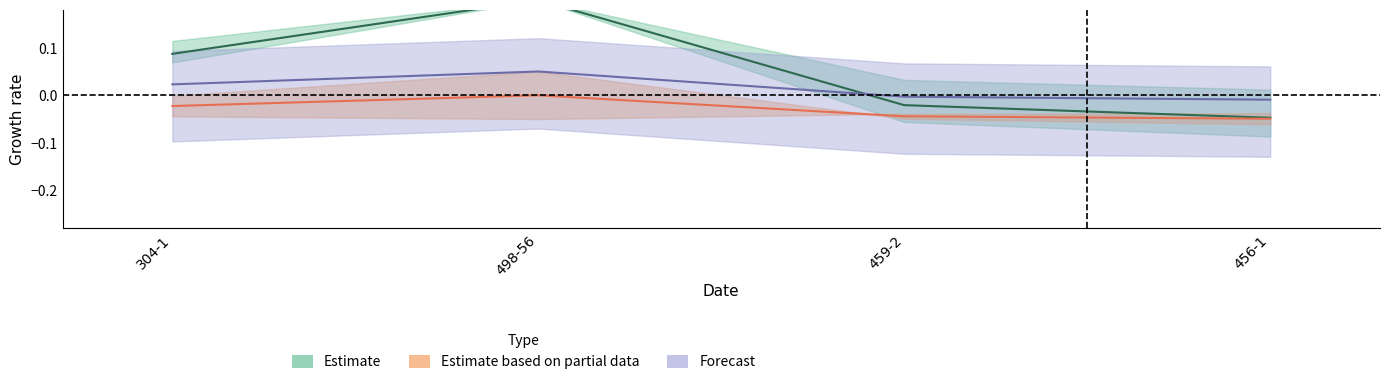

Where is Крайна сума nearest to the value 0?

459-2